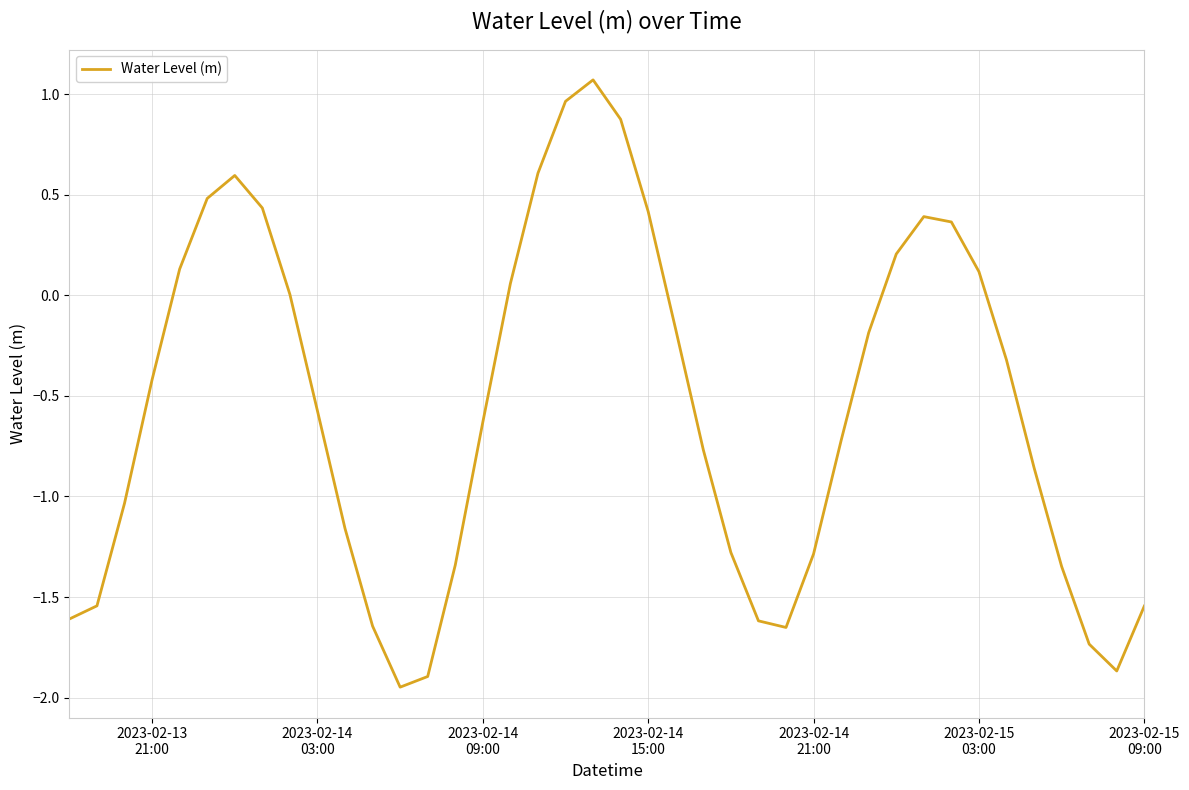

What is the maximum value shown in the chart?

1.1